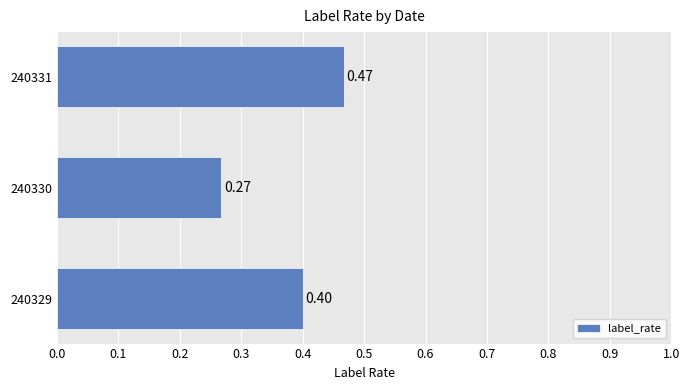

Between 240330 and 240331, which is larger?

240331